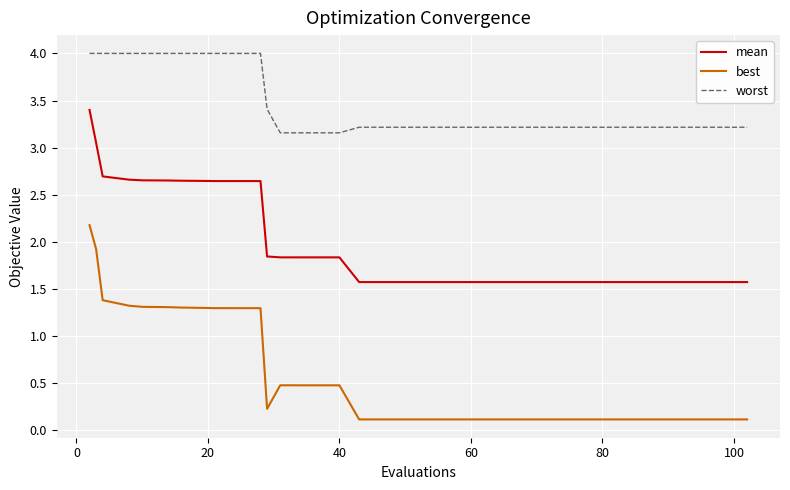

Count the number of data series in this chart.

3